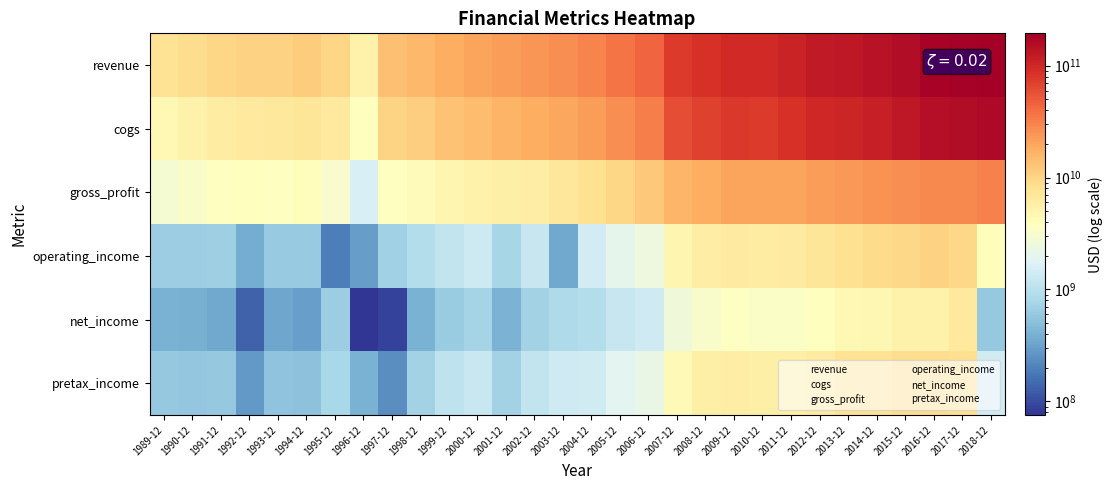

Rank the series by their maximum value, from lowest to highest.

net_income, pretax_income, operating_income, gross_profit, cogs, revenue